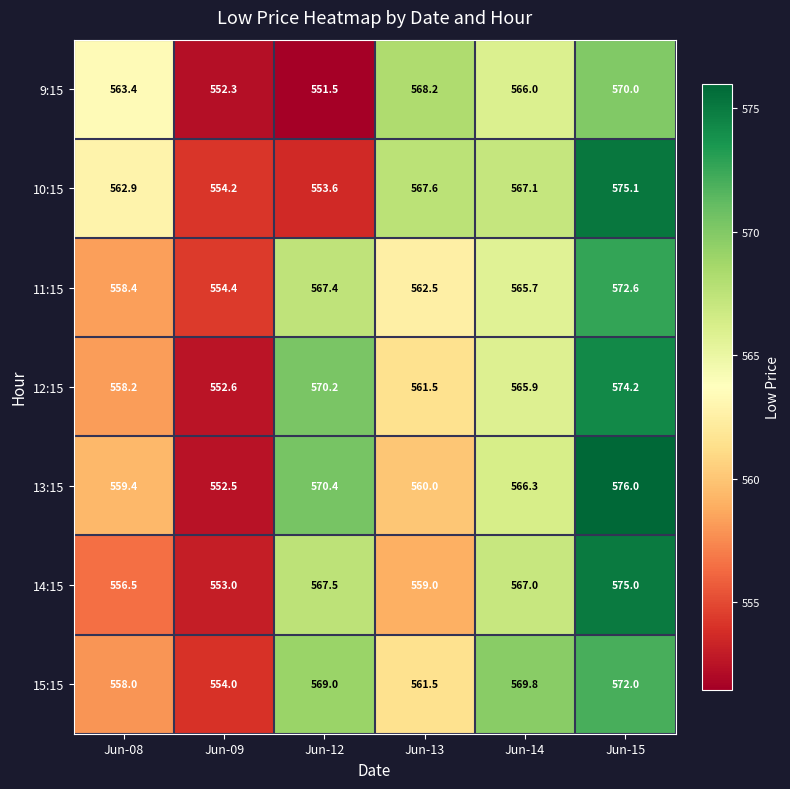

What is the difference between the 14:15 values at Jun-12 and Jun-14?

0.5